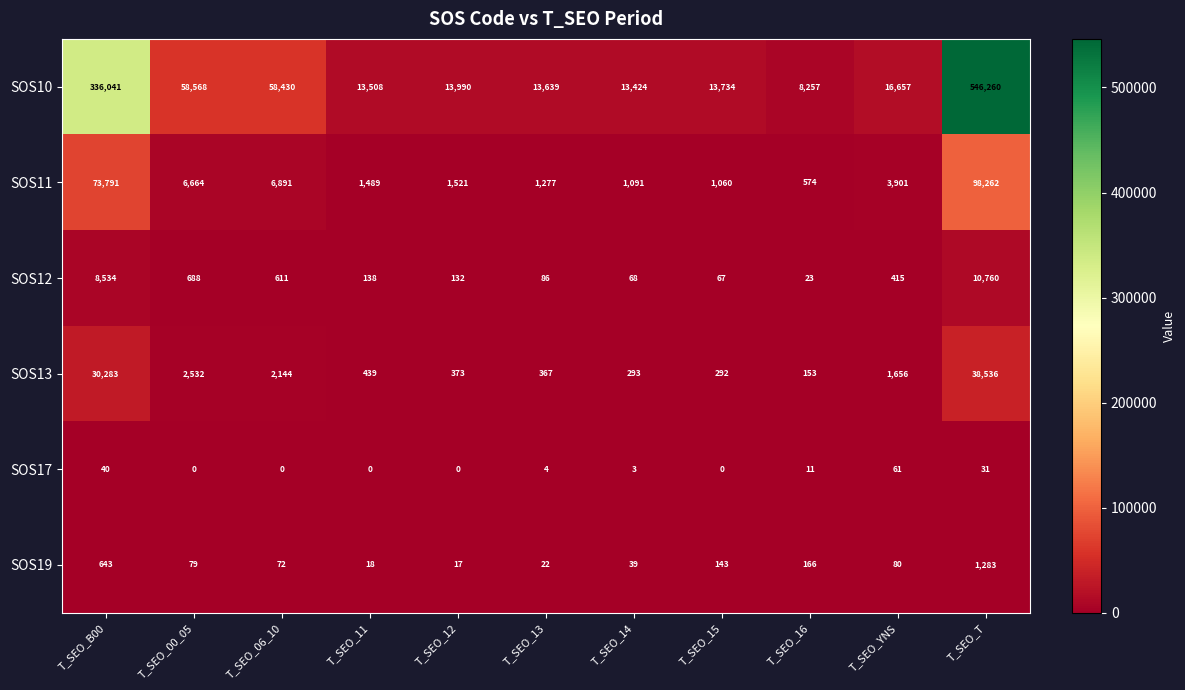

Count the number of data series in this chart.

6